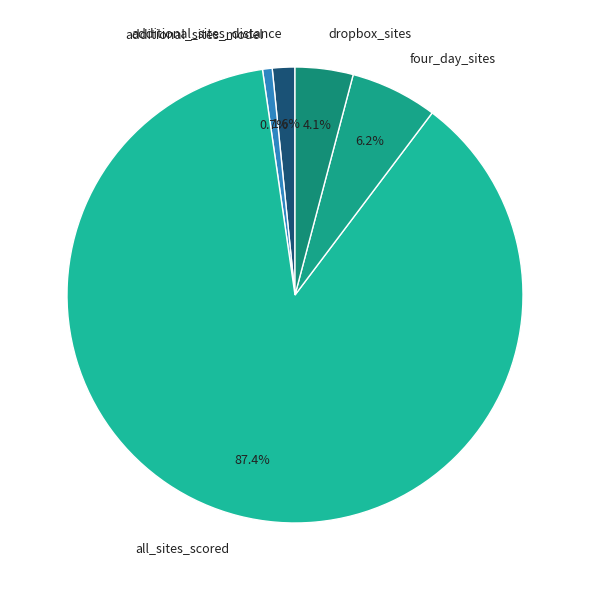

Approximately how many times larger is the value at four_day_sites compared to dropbox_sites?

1.5